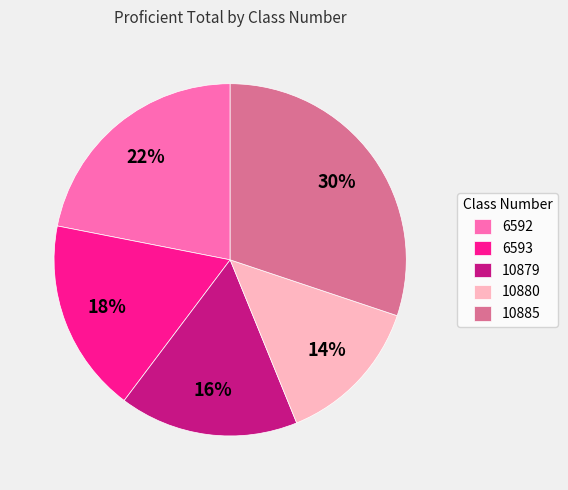

How many segments does this pie chart have?

5